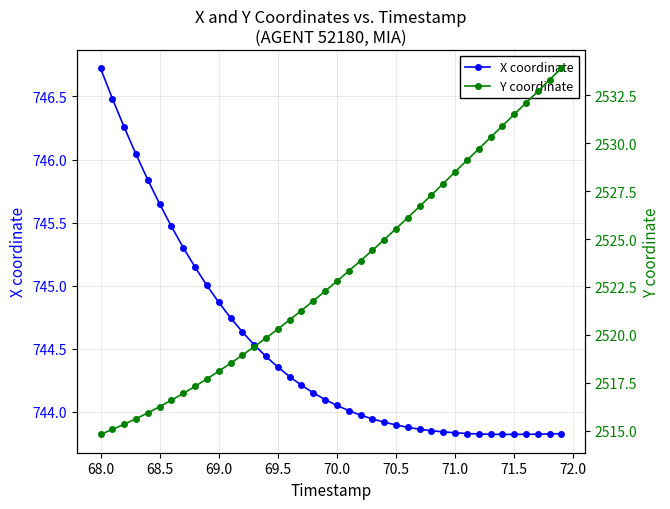

What are all the series names shown in the legend?

X coordinate, Y coordinate